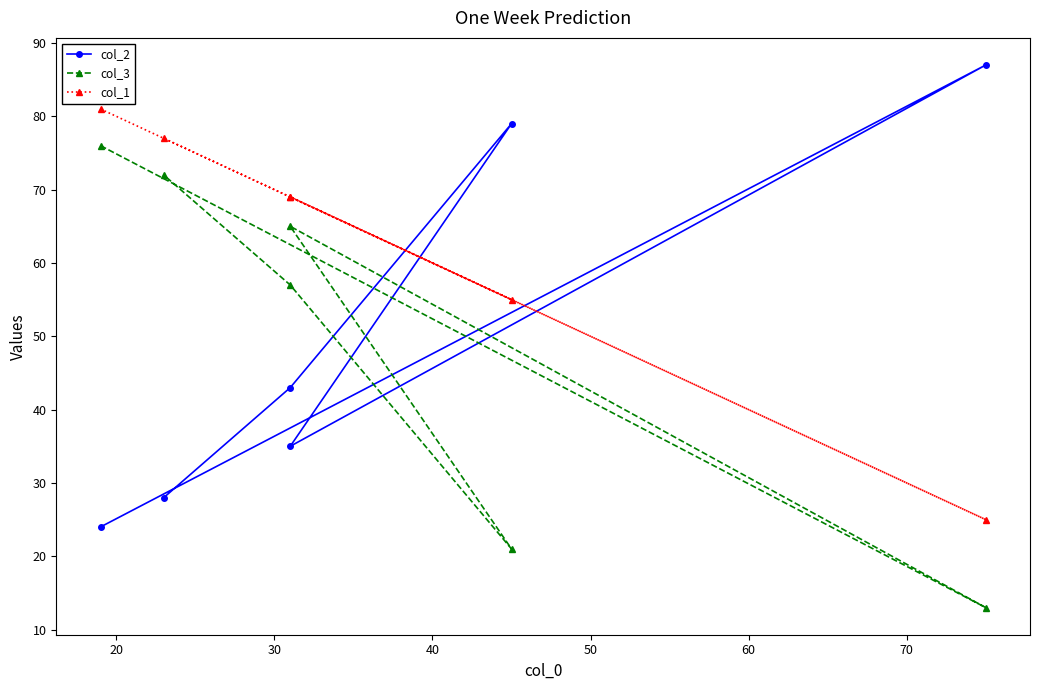

What is the difference between the col_2 values at 50 and 30?

8